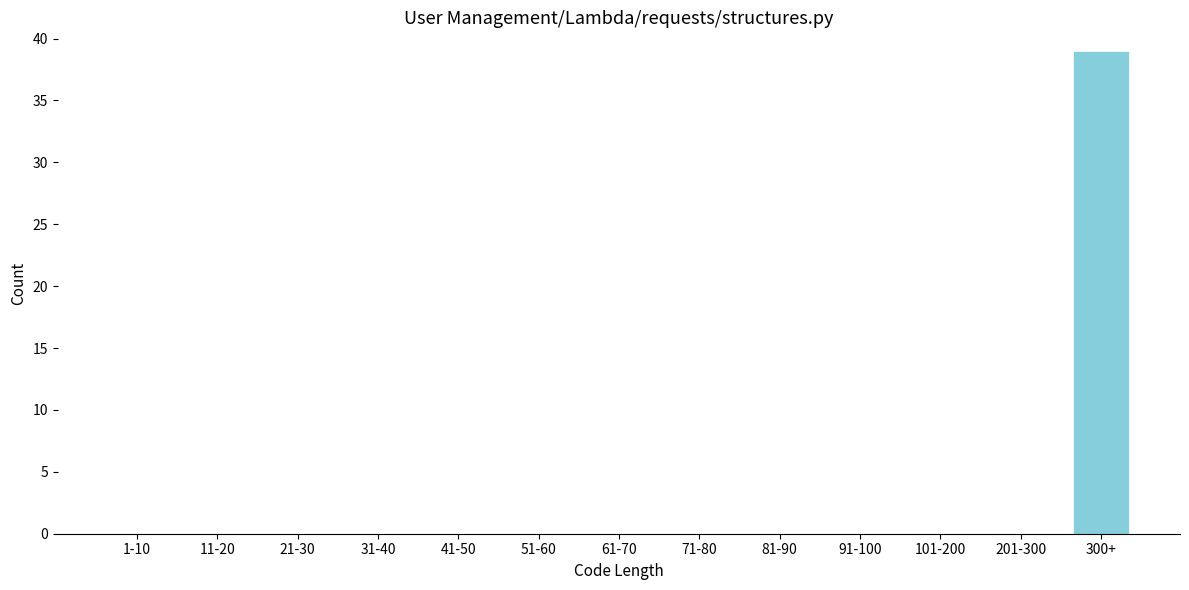

Reading left to right, what are all the values shown in this chart?

1-10=0	11-20=0	21-30=0	31-40=0	41-50=0	51-60=0	61-70=0	71-80=0	81-90=0	91-100=0	101-200=0	201-300=0	300+=39